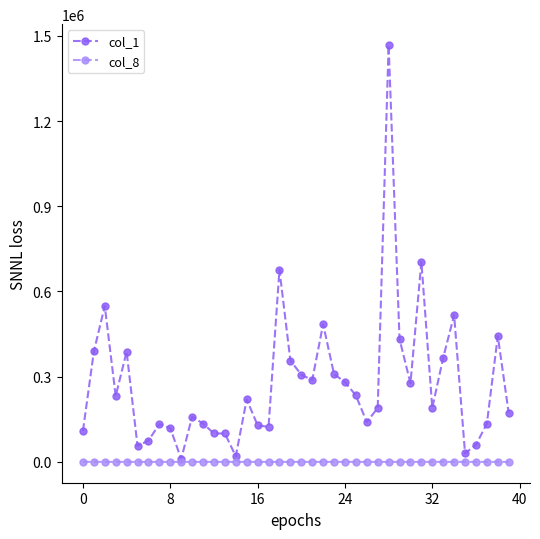

Which series has the largest total across all categories?

col_1